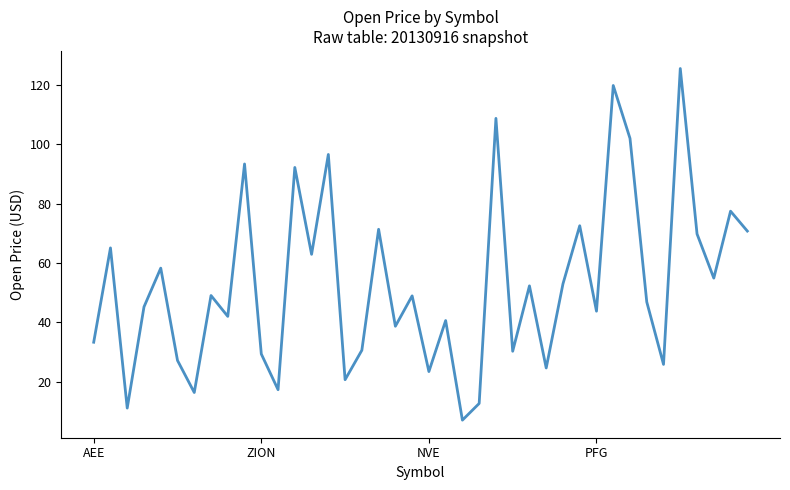

What is the difference between the maximum and minimum values?

118.3